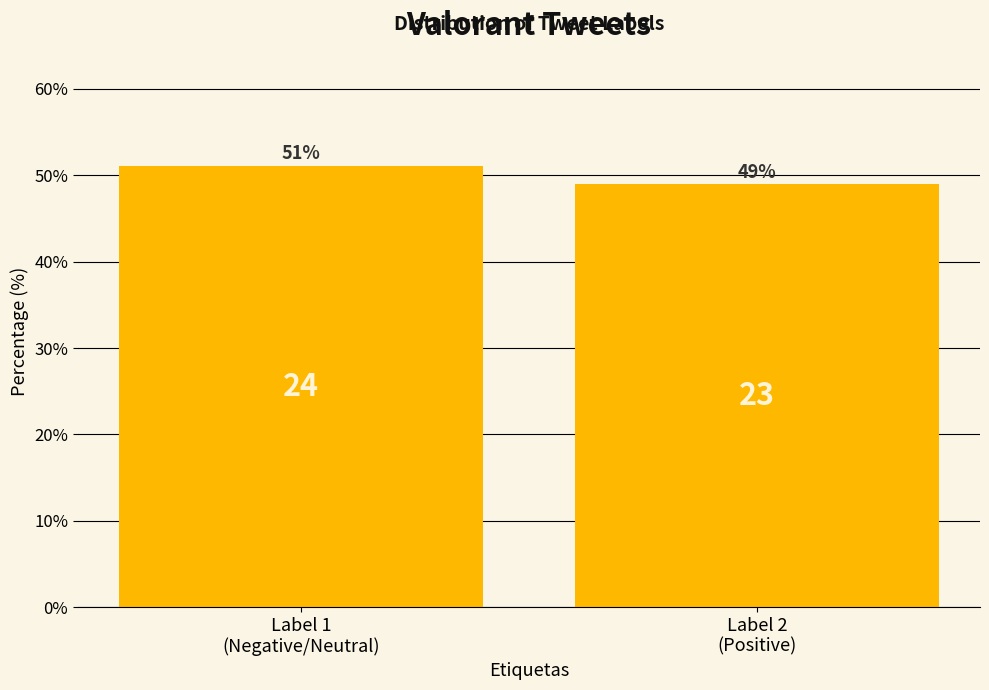

What is the minimum value shown in the chart?

48.9